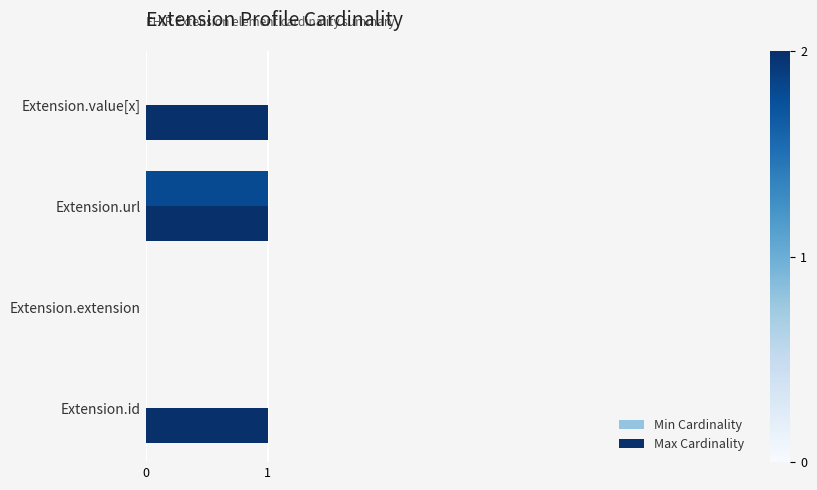

What is the maximum value shown in the chart?

1